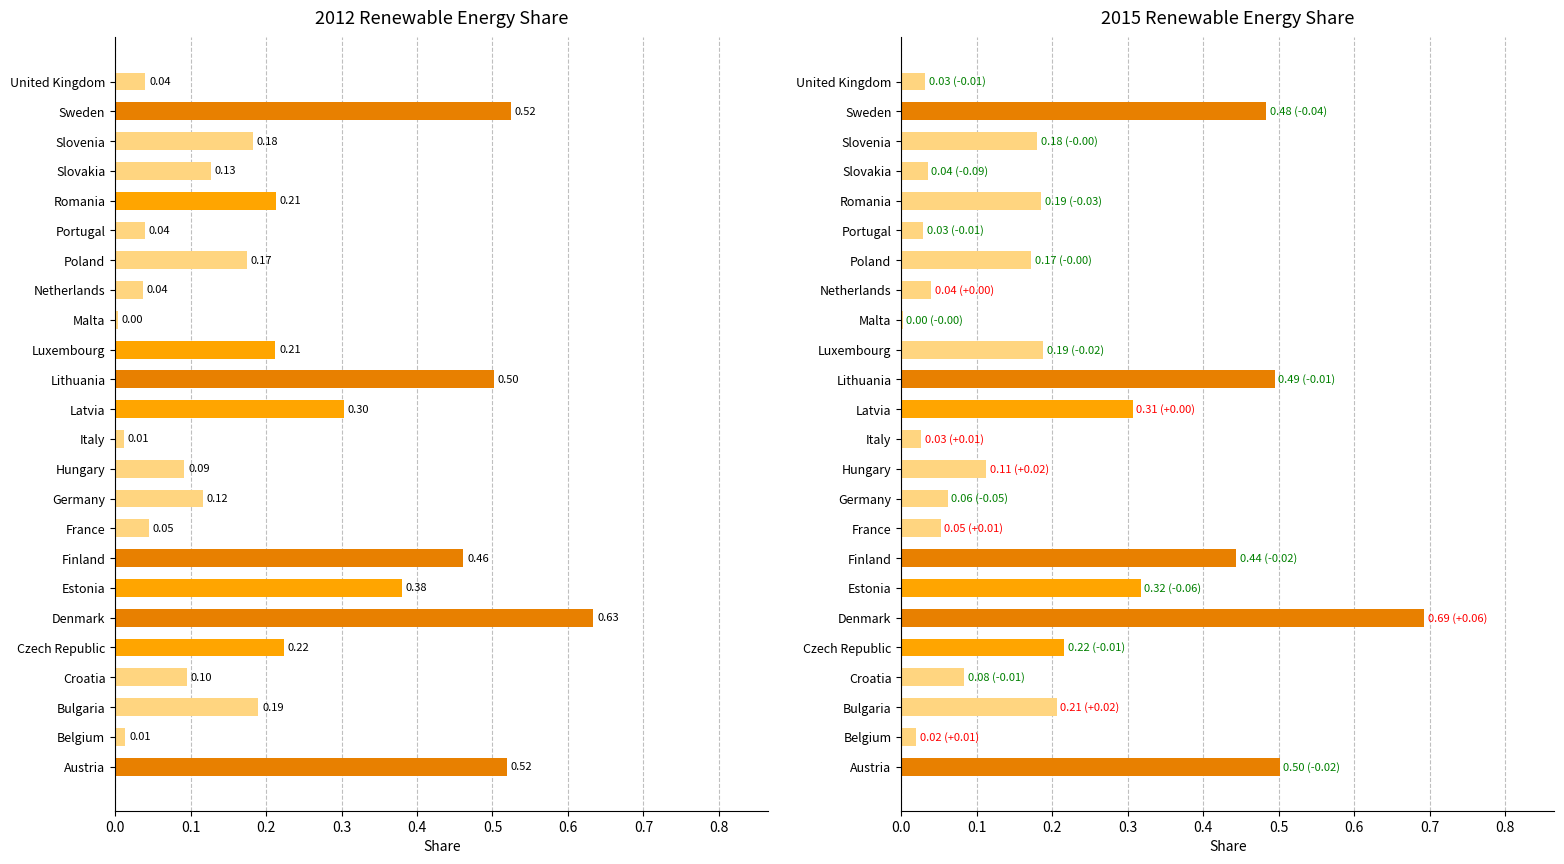

True or false: 2012 has a value of 0.5 at Sweden.

True